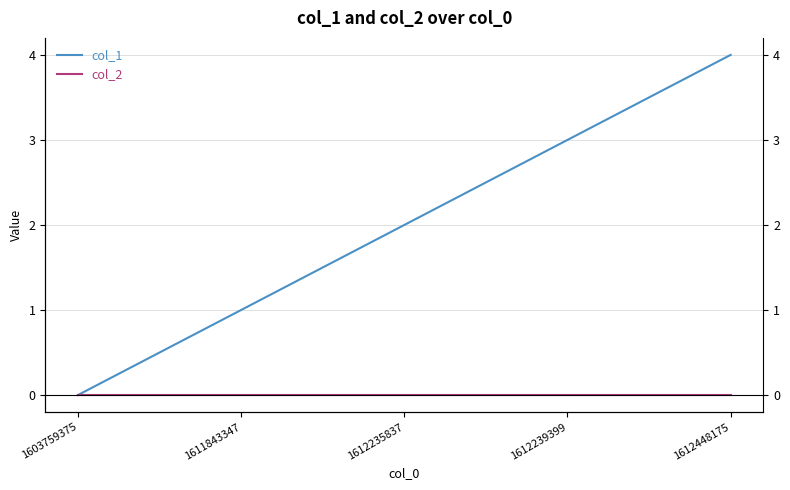

What is the approximate value of col_1 at 1612448175?

4